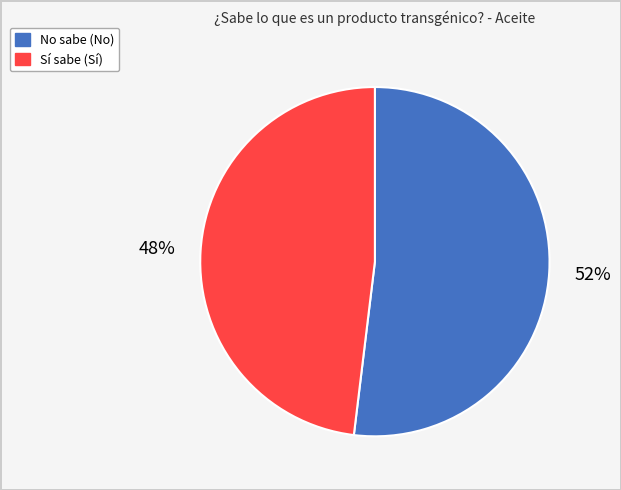

Is there a majority slice in this chart?

Yes